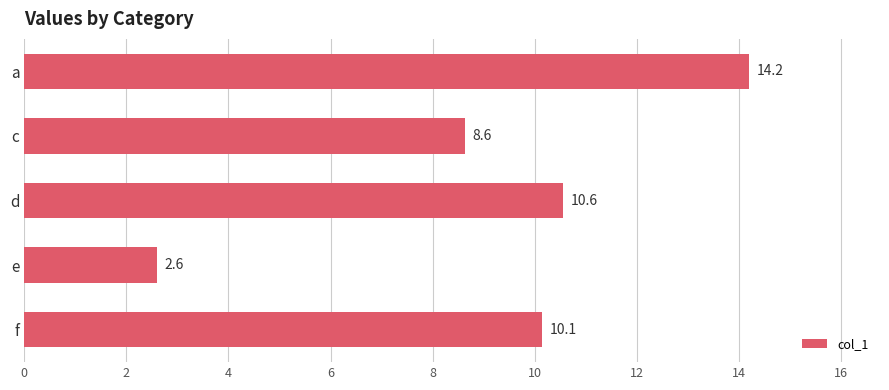

Which category has the lowest value across all series?

e